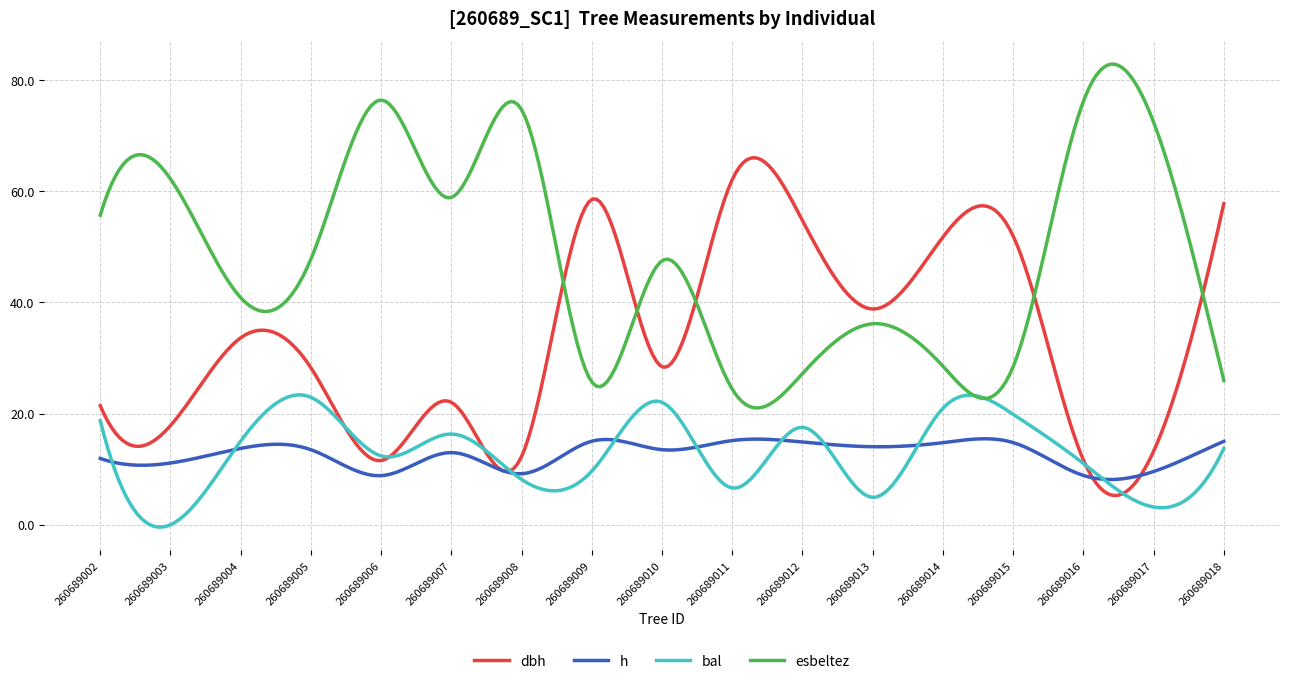

In h, how many points are higher than both neighbors (excluding endpoints)?

5